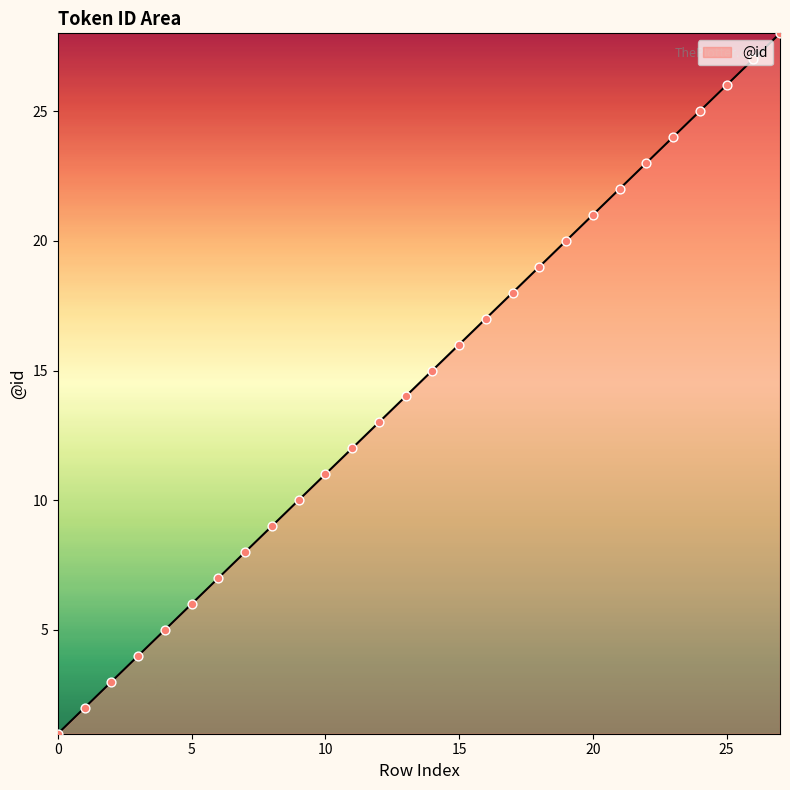

What is the difference between the maximum and minimum values?

27